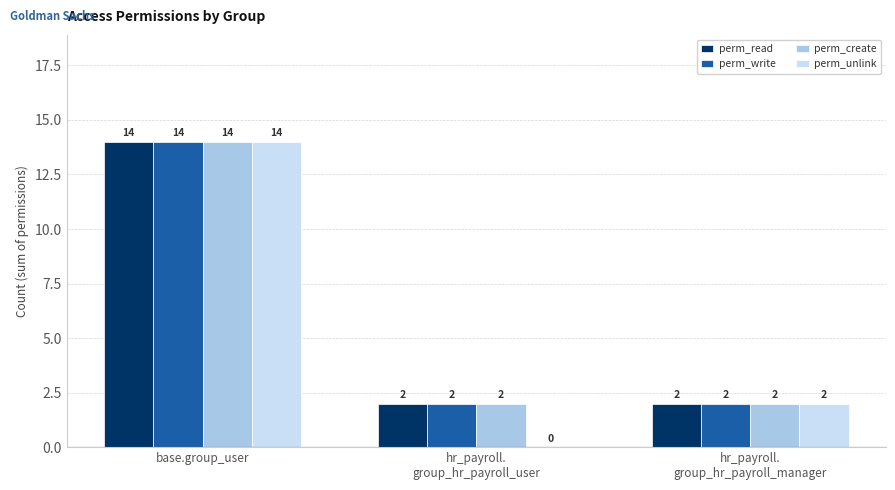

What is the greatest value displayed?

14